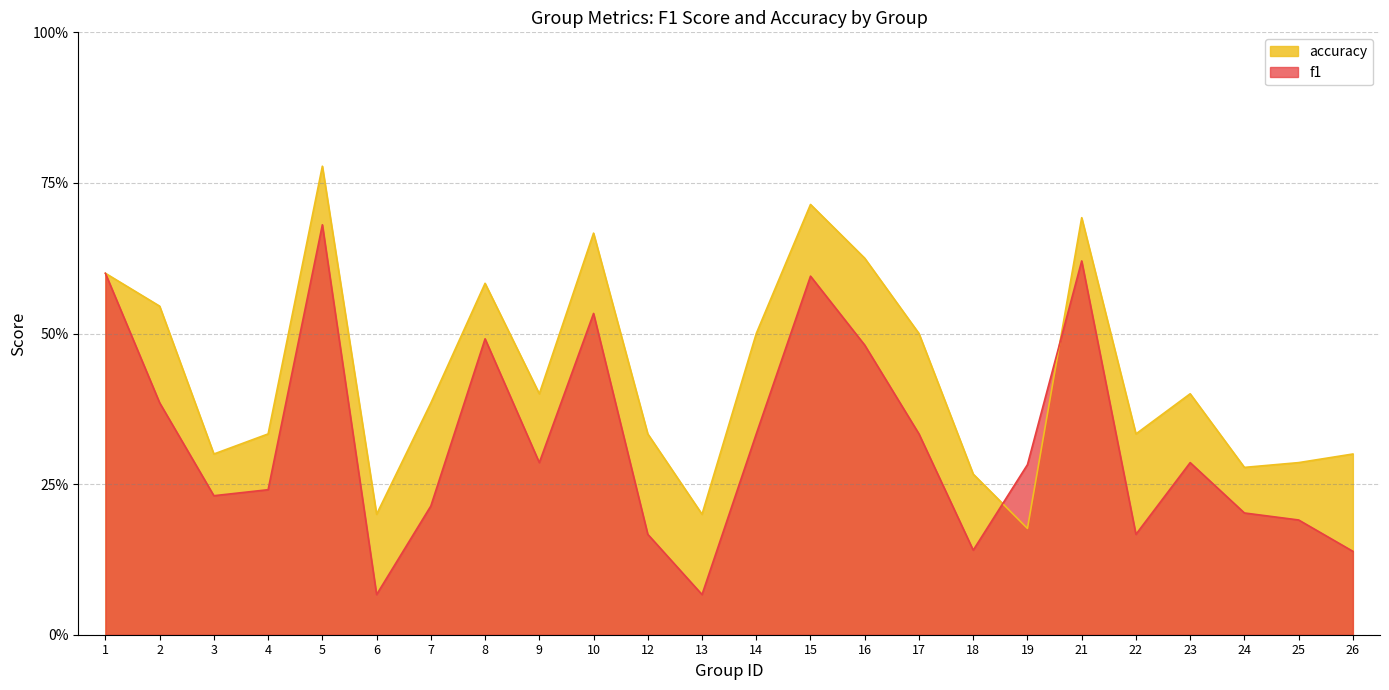

Rank the categories by accuracy value from highest to lowest.

5, 15, 21, 10, 16, 1, 8, 2, 14, 17, 9, 23, 7, 4, 12, 22, 3, 26, 25, 24, 18, 6, 13, 19